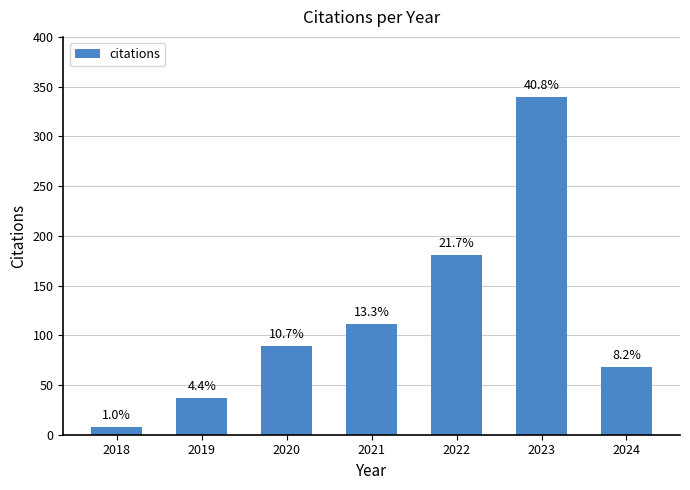

What is the sum of all values?

834